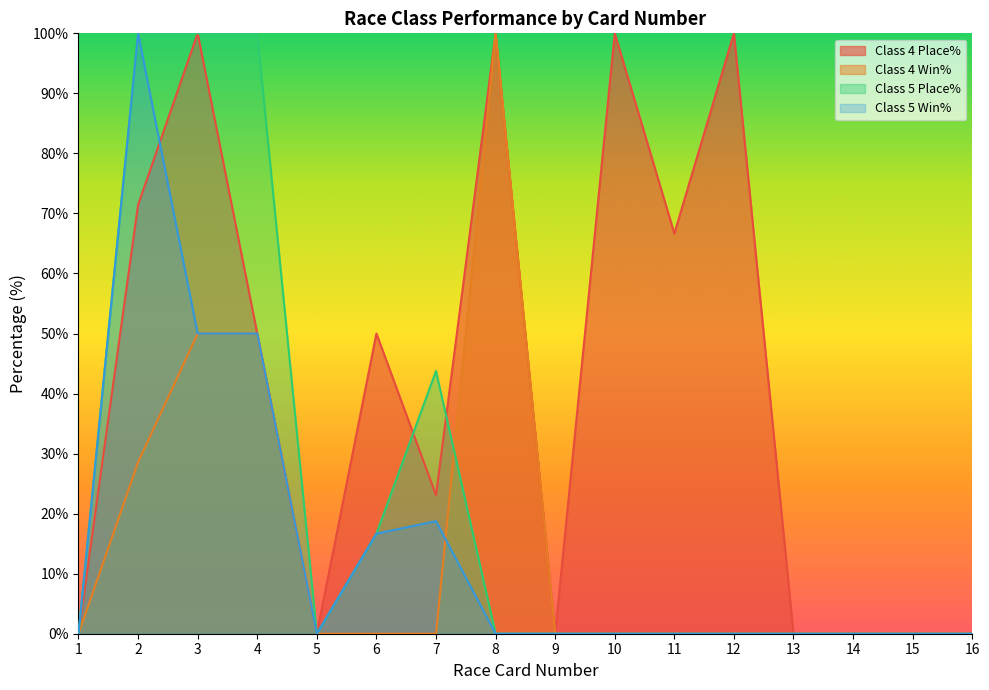

Reading left to right, what are all the values shown in this chart?

Class 4 Place%: 1=0.0	2=71.4	3=100.0	4=50.0	5=0.0	6=50.0	7=23.1	8=100.0	9=0.0	10=100.0	11=66.7	12=100.0	13=0.0	14=0.0	15=0.0	16=0.0
Class 4 Win%: 1=0.0	2=28.6	3=50.0	4=50.0	5=0.0	6=0.0	7=0.0	8=100.0	9=0.0	10=0.0	11=0.0	12=0.0	13=0.0	14=0.0	15=0.0	16=0.0
Class 5 Place%: 1=0.0	2=100.0	3=100.0	4=100.0	5=0.0	6=16.7	7=43.8	8=0.0	9=0.0	10=0.0	11=0.0	12=0.0	13=0.0	14=0.0	15=0.0	16=0.0
Class 5 Win%: 1=0.0	2=100.0	3=50.0	4=50.0	5=0.0	6=16.7	7=18.8	8=0.0	9=0.0	10=0.0	11=0.0	12=0.0	13=0.0	14=0.0	15=0.0	16=0.0